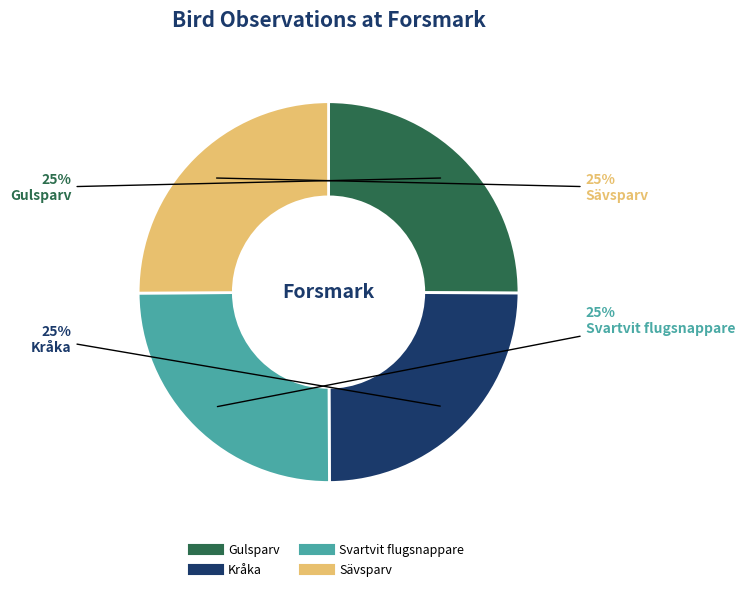

How many slices are in this pie chart?

4